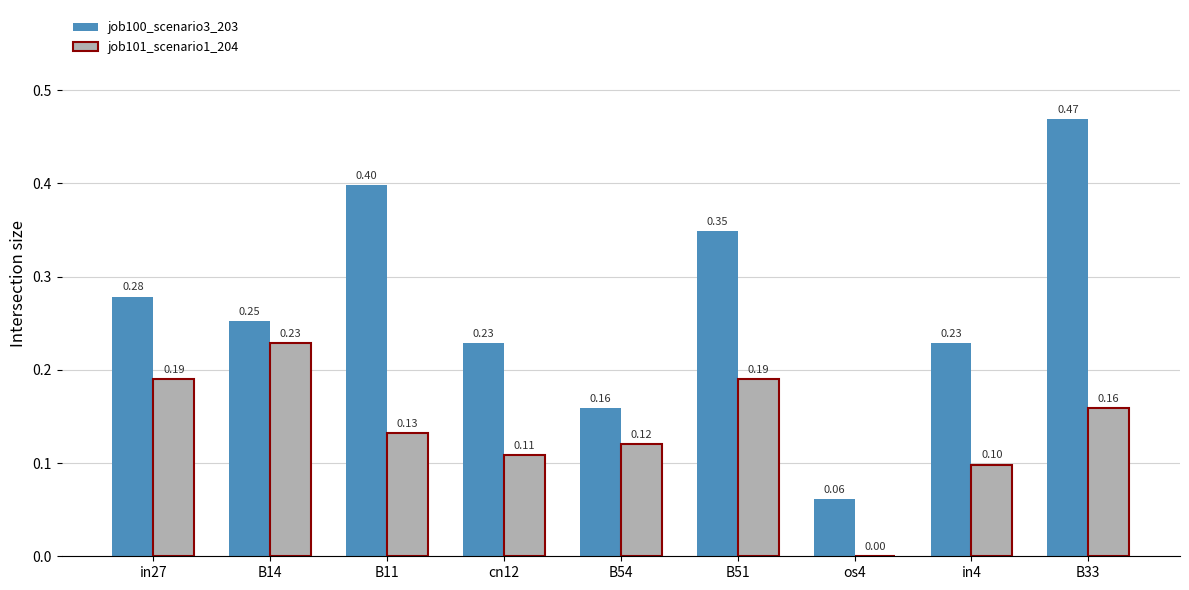

Between B14 and os4, which series saw the biggest shift?

job101_scenario1_204